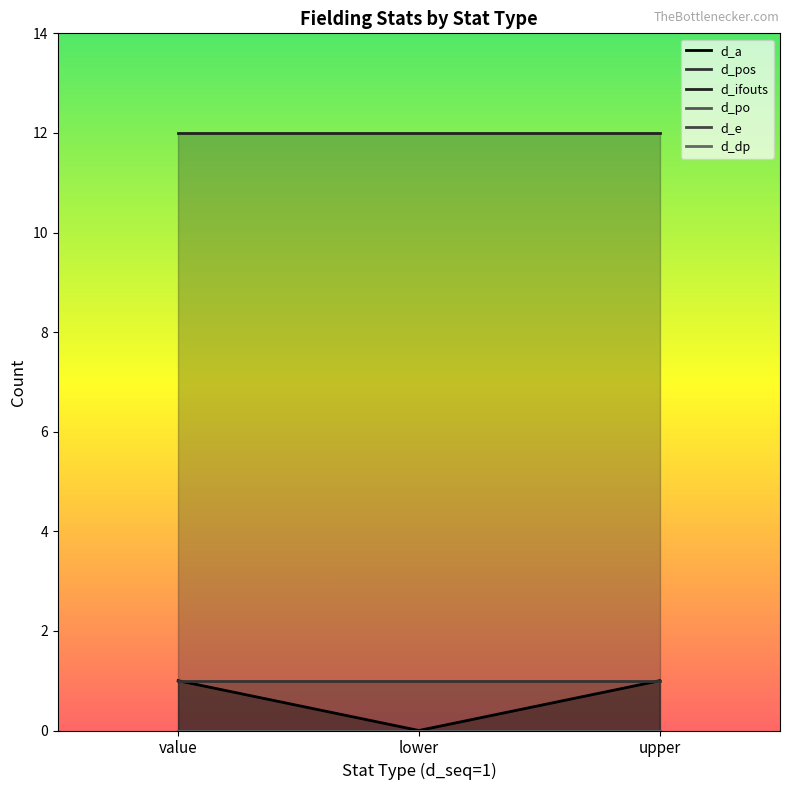

How many lines are shown in the chart?

6